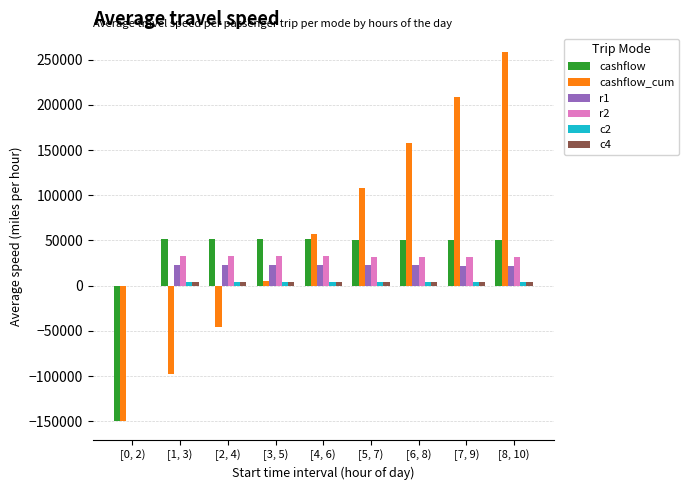

Is it true that r1 equals 22373.5 at [6, 8)?

True